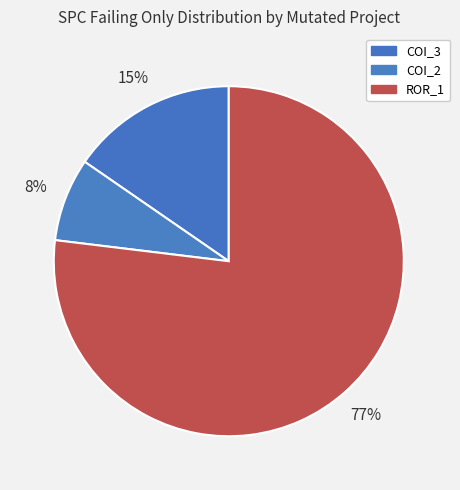

How many slices are in this pie chart?

3